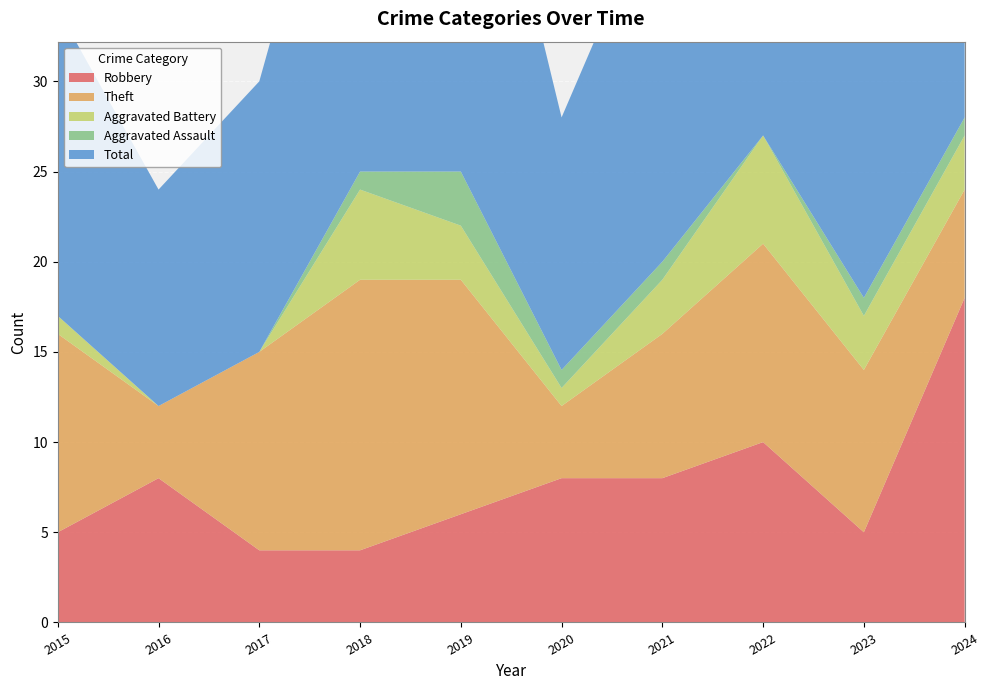

Reading left to right, list all the values displayed in this chart.

Robbery: 5	8	4	4	6	8	8	10	5	18
Theft: 11	4	11	15	13	4	8	11	9	6
Aggravated Battery: 1	0	0	5	3	1	3	6	3	3
Aggravated Assault: 0	0	0	1	3	1	1	0	1	1
Total: 17	12	15	25	26	14	21	28	18	28